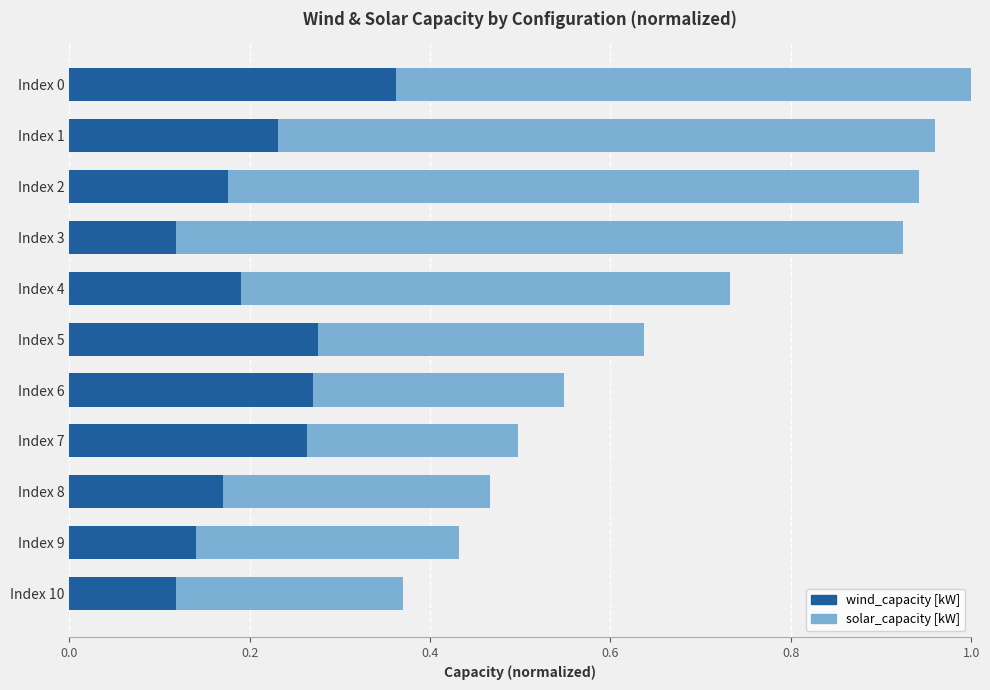

Which series changed the most between Index 5 and Index 7?

solar_capacity [kW]